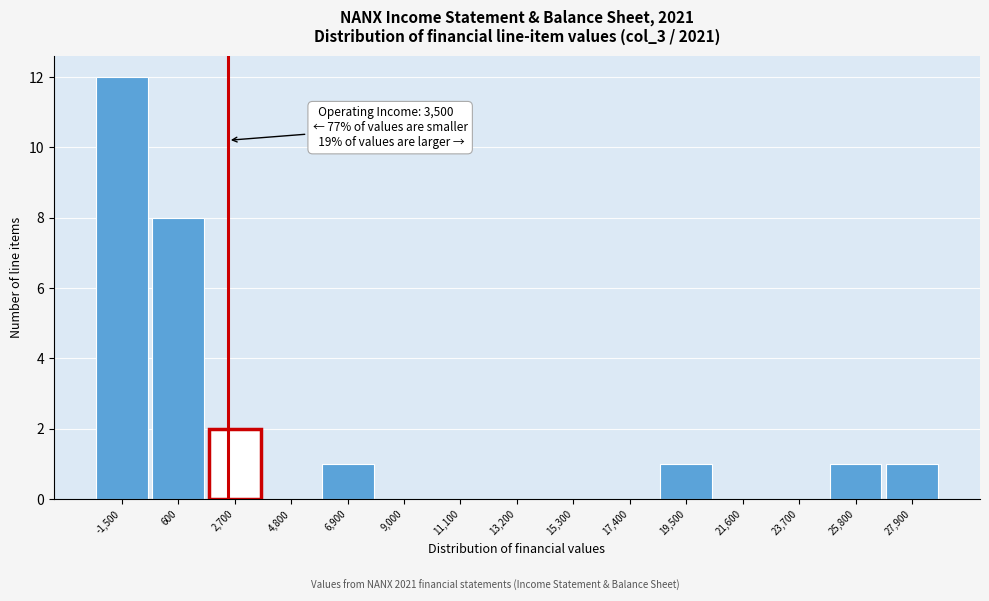

Reading left to right, what are all the values shown in this chart?

-1,500=12	600=8	2,700=2	4,800=0	6,900=1	9,000=0	11,100=0	13,200=0	15,300=0	17,400=0	19,500=1	21,600=0	23,700=0	25,800=1	27,900=1